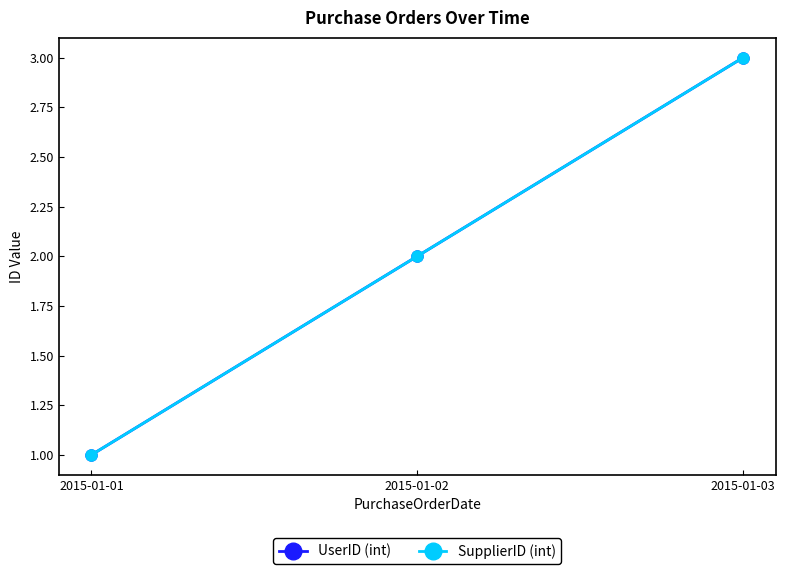

Is this an area chart (filled region under the line)?

No